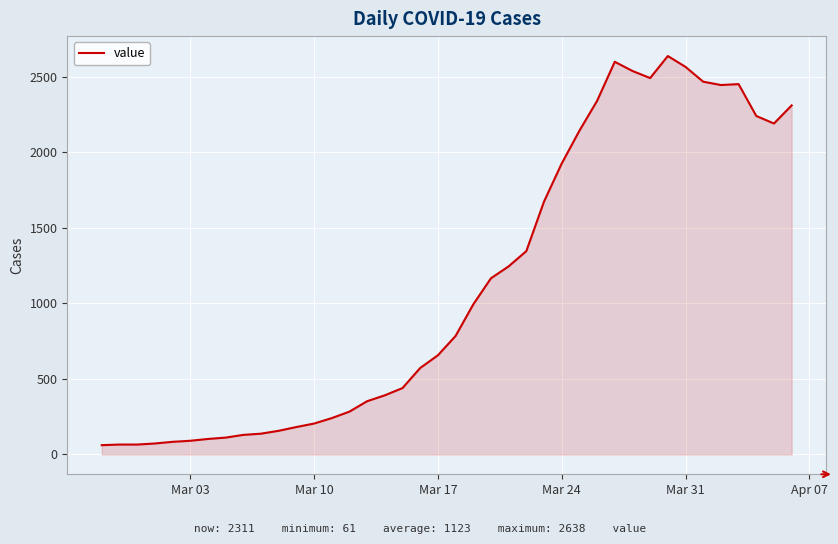

Does the chart have visible grid lines?

Yes